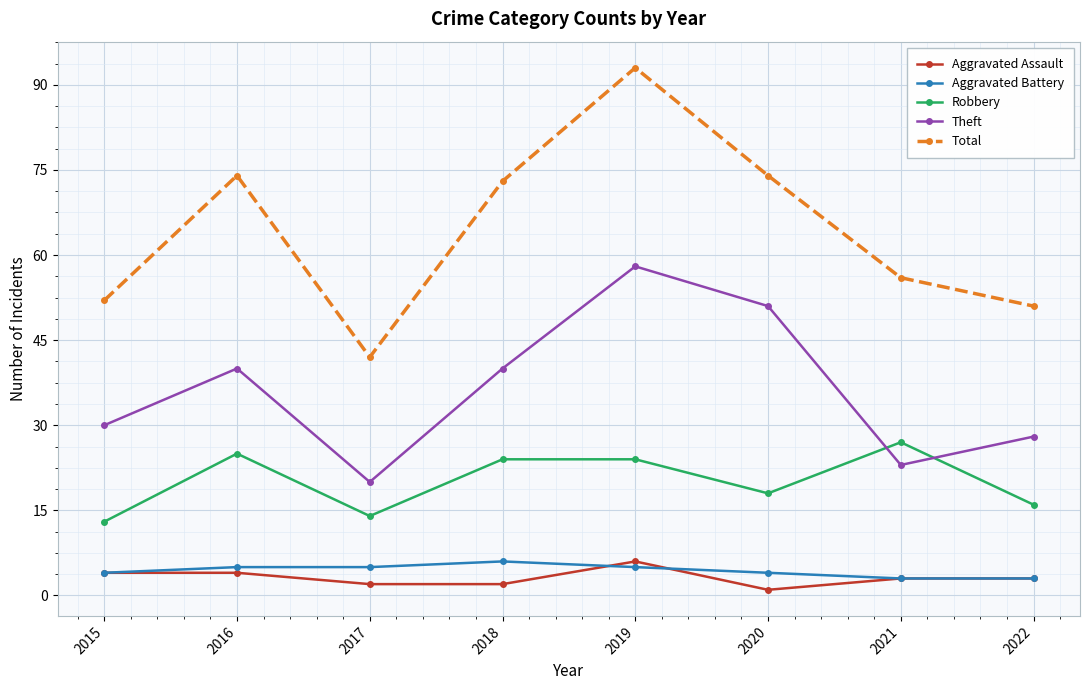

The value of Aggravated Battery at 2022 is 3. True or false?

True